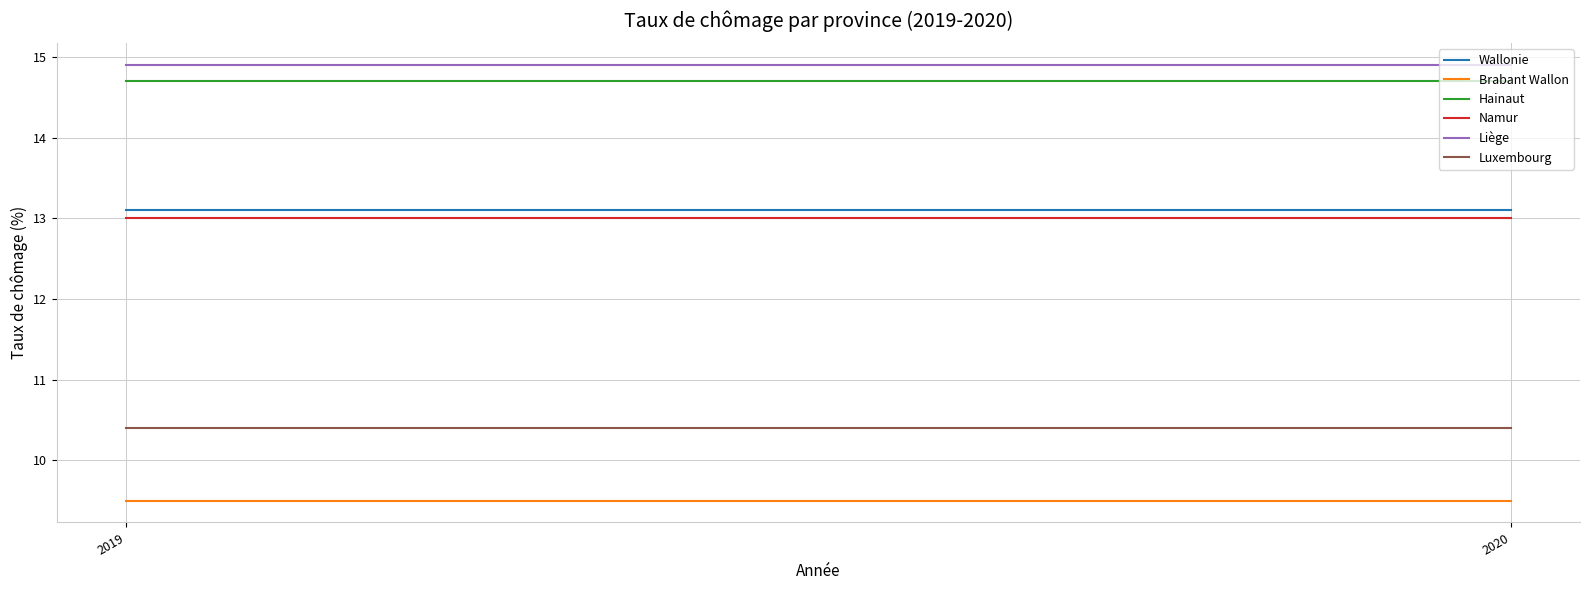

Reading left to right, what are all the values shown in this chart?

Wallonie: 2019=13.1	2020=13.1
Brabant Wallon: 2019=9.5	2020=9.5
Hainaut: 2019=14.7	2020=14.7
Namur: 2019=13.0	2020=13.0
Liège: 2019=14.9	2020=14.9
Luxembourg: 2019=10.4	2020=10.4